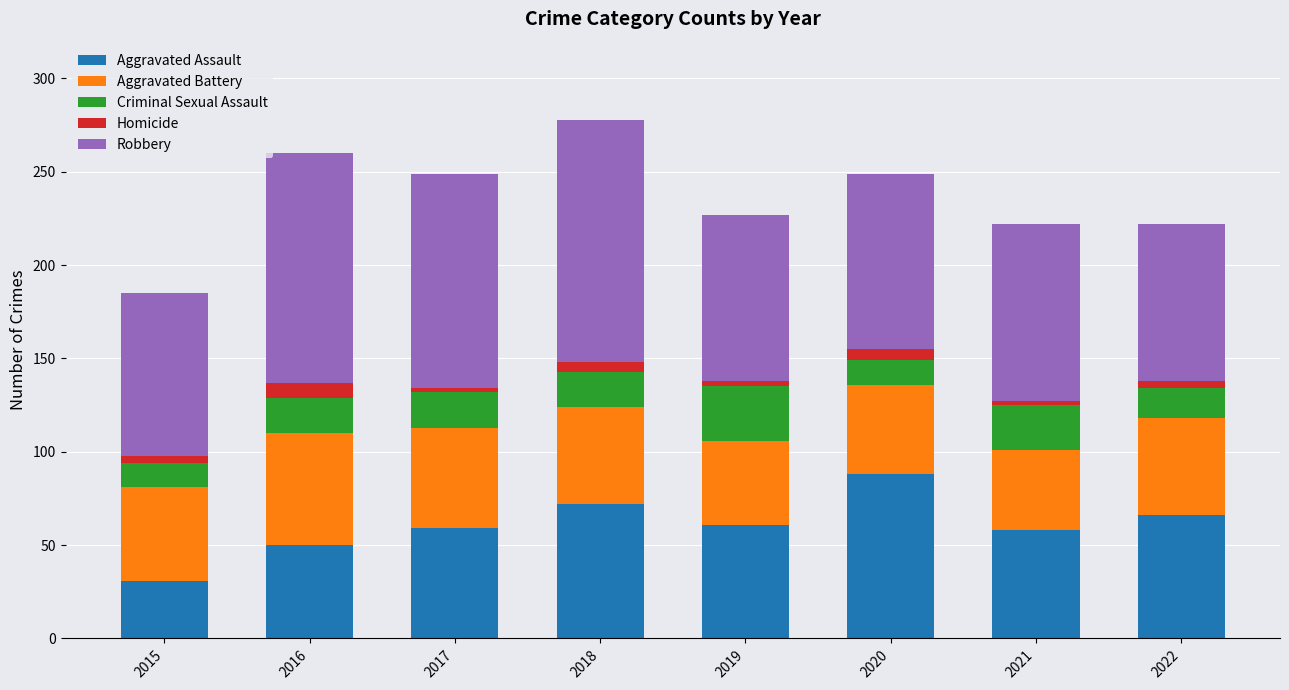

Is it true that Aggravated Assault equals 86 at 2021?

False